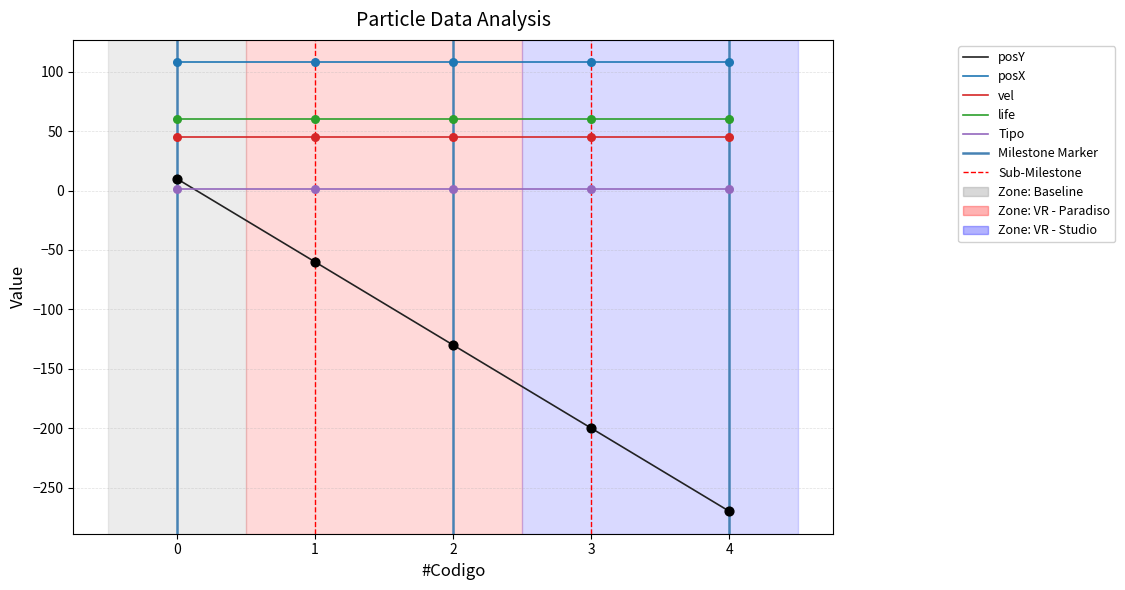

Which series has the largest total across all categories?

posX